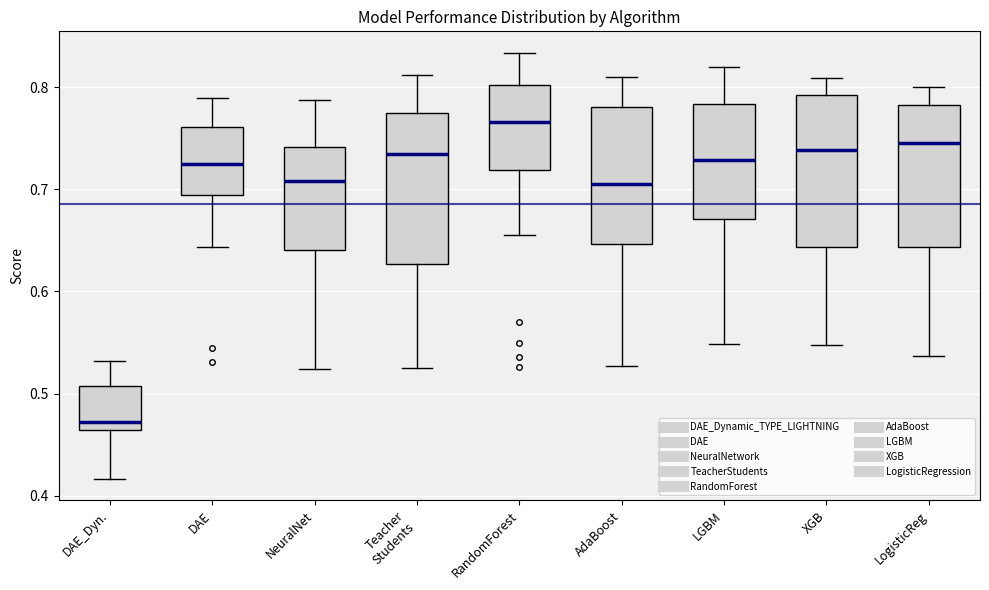

Reading left to right, read every box against the y-axis: the position of its median line, the range the box covers, and the ends of its whiskers. The values are not printed on the chart, so give them approximately, as read against the axis.

DAE_Dyn.: median 0.47, box 0.46 to 0.51, whiskers 0.42 to 0.53
DAE: median 0.72, box 0.69 to 0.76, whiskers 0.64 to 0.79
NeuralNet: median 0.71, box 0.64 to 0.74, whiskers 0.52 to 0.79
Teacher Students: median 0.73, box 0.63 to 0.77, whiskers 0.52 to 0.81
RandomForest: median 0.77, box 0.72 to 0.80, whiskers 0.65 to 0.83
AdaBoost: median 0.71, box 0.65 to 0.78, whiskers 0.53 to 0.81
LGBM: median 0.73, box 0.67 to 0.78, whiskers 0.55 to 0.82
XGB: median 0.74, box 0.64 to 0.79, whiskers 0.55 to 0.81
LogisticReg: median 0.75, box 0.64 to 0.78, whiskers 0.54 to 0.80